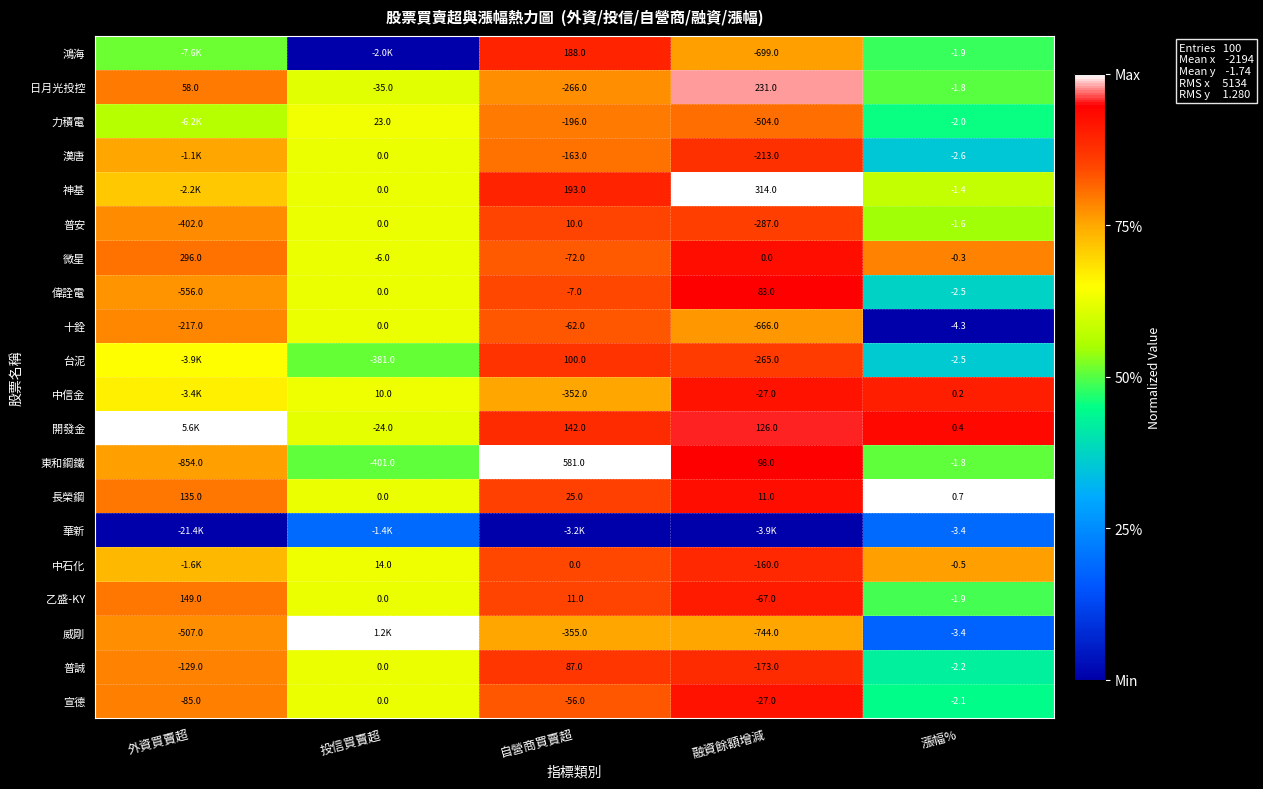

At how many categories does at least one series exceed 0?

5